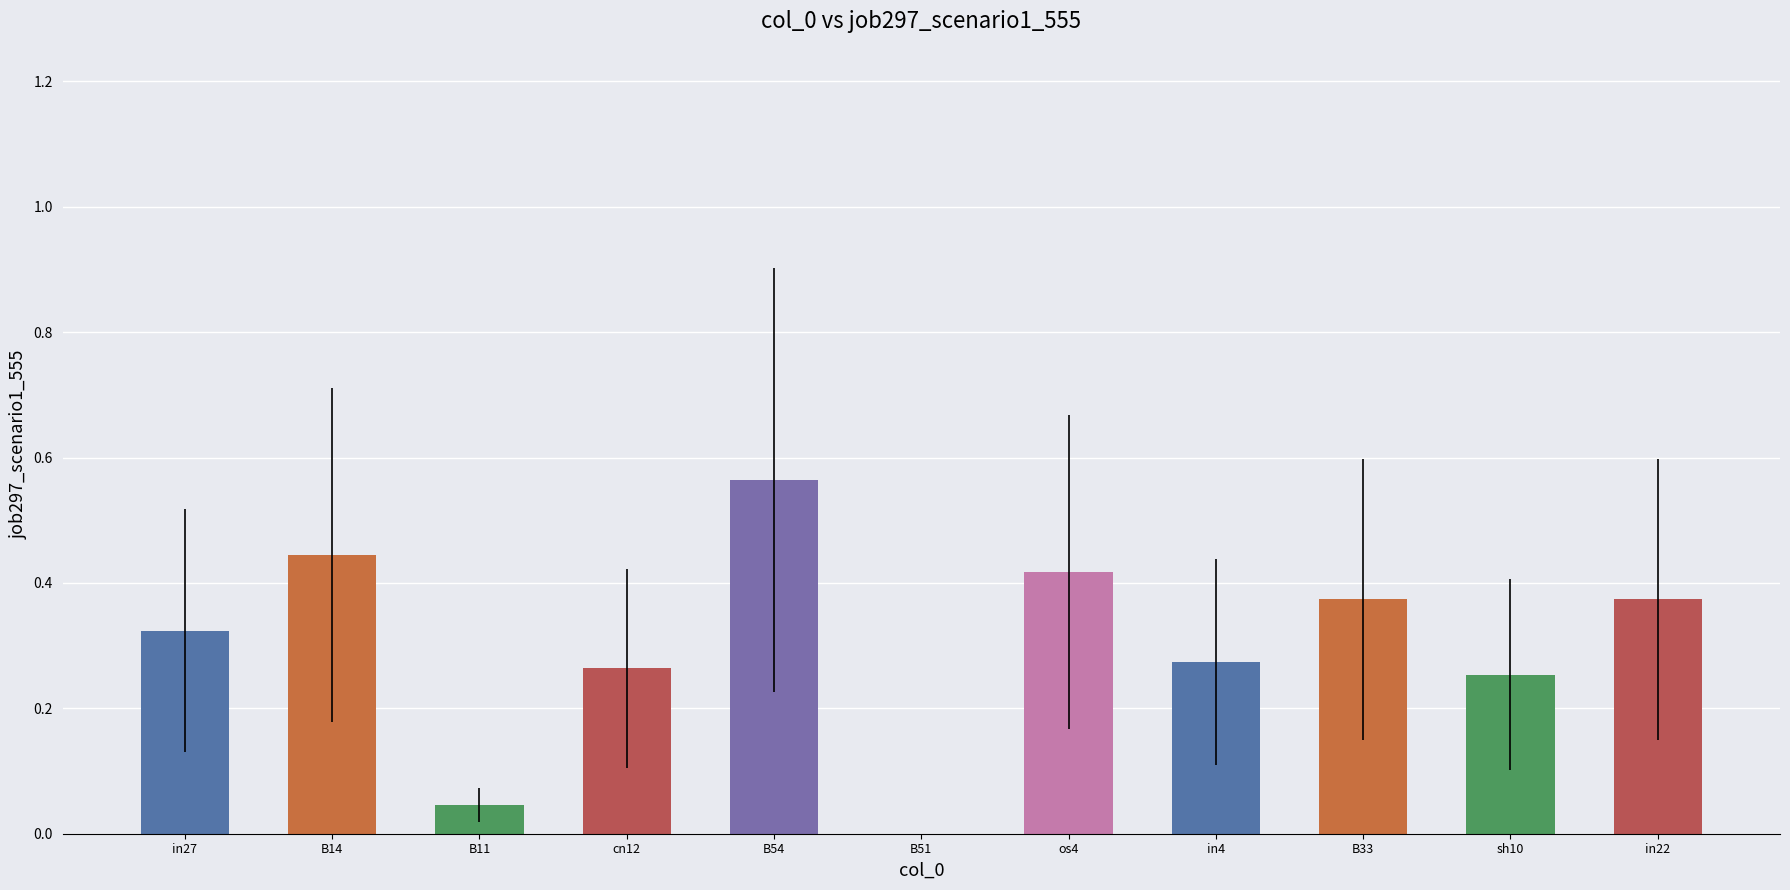

Between os4 and cn12, which is larger?

os4